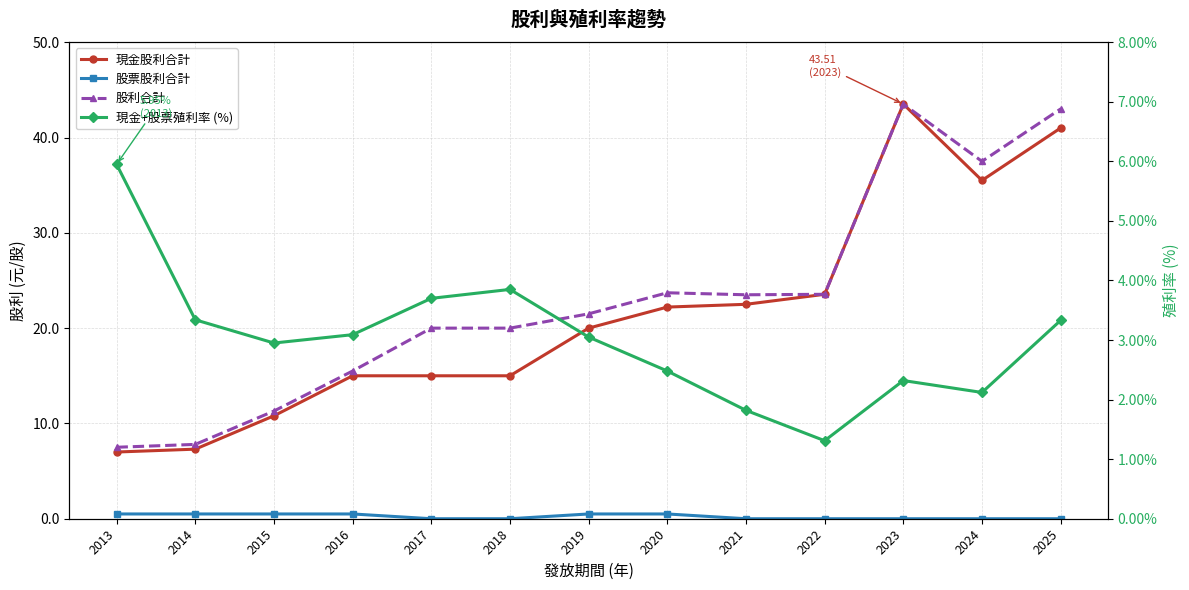

What is the average value of the 現金股利合計 series?

21.4